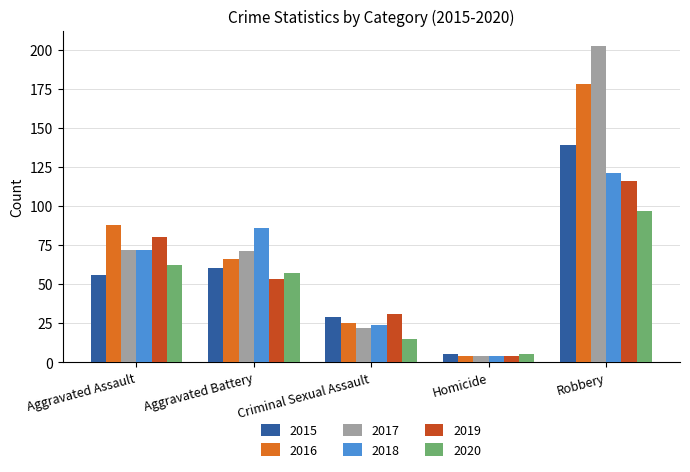

Which series has the widest spread of values?

2017